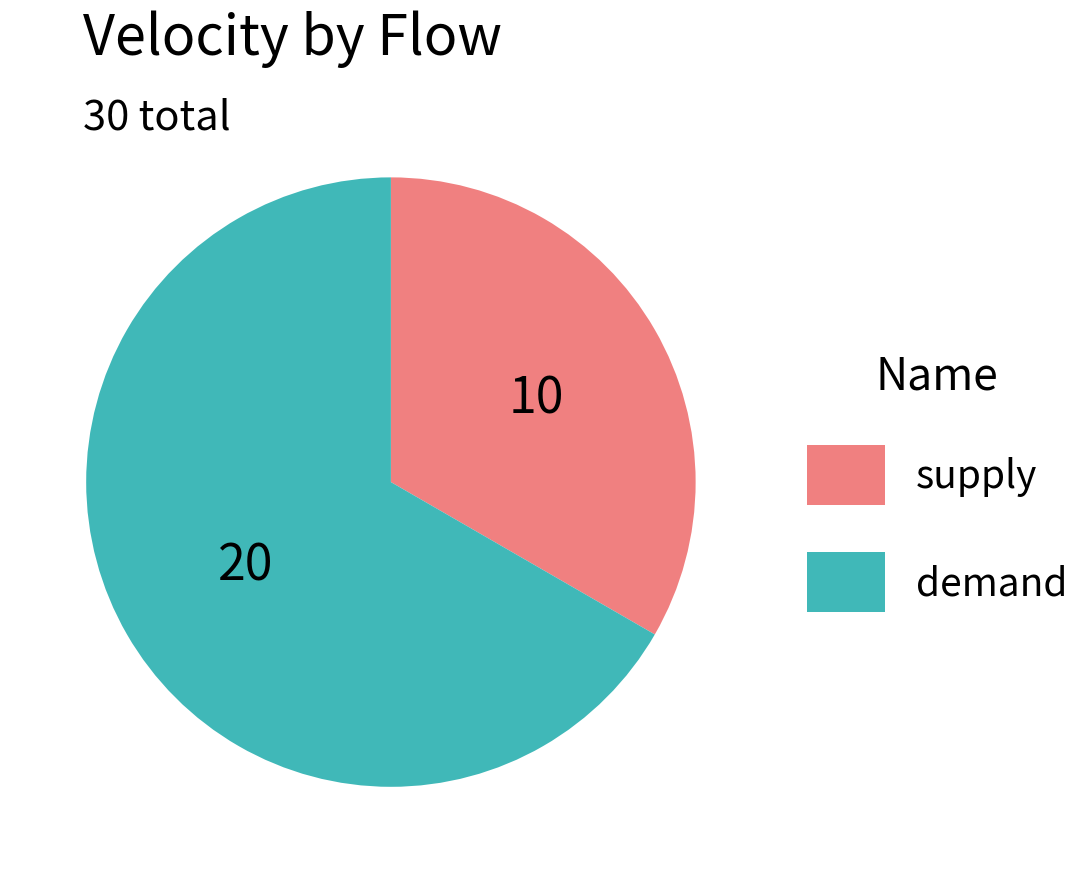

Rank the categories by value from lowest to highest.

supply, demand